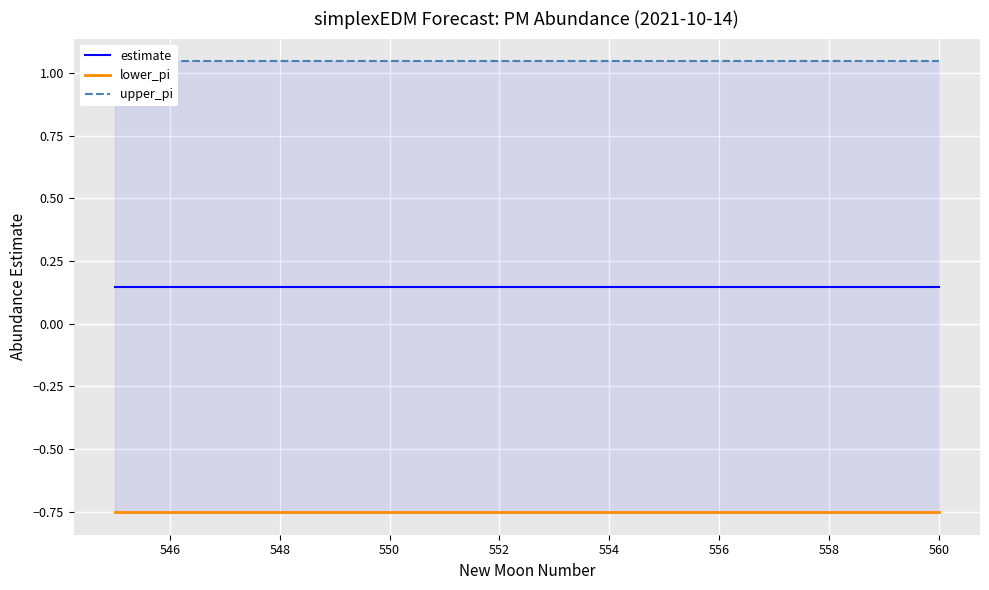

True or false: upper_pi and estimate cross at least once.

False